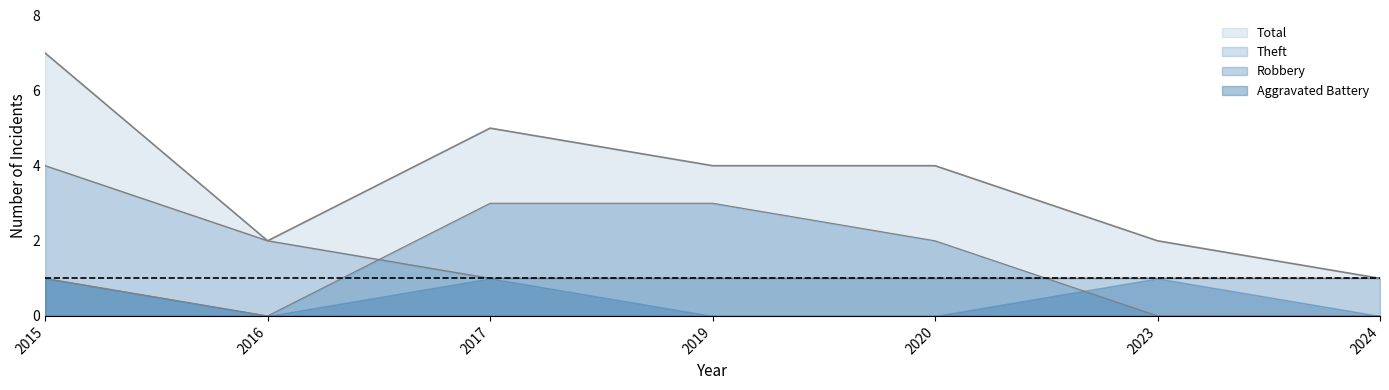

What is the value of the Robbery point at the 4th from the left?

3